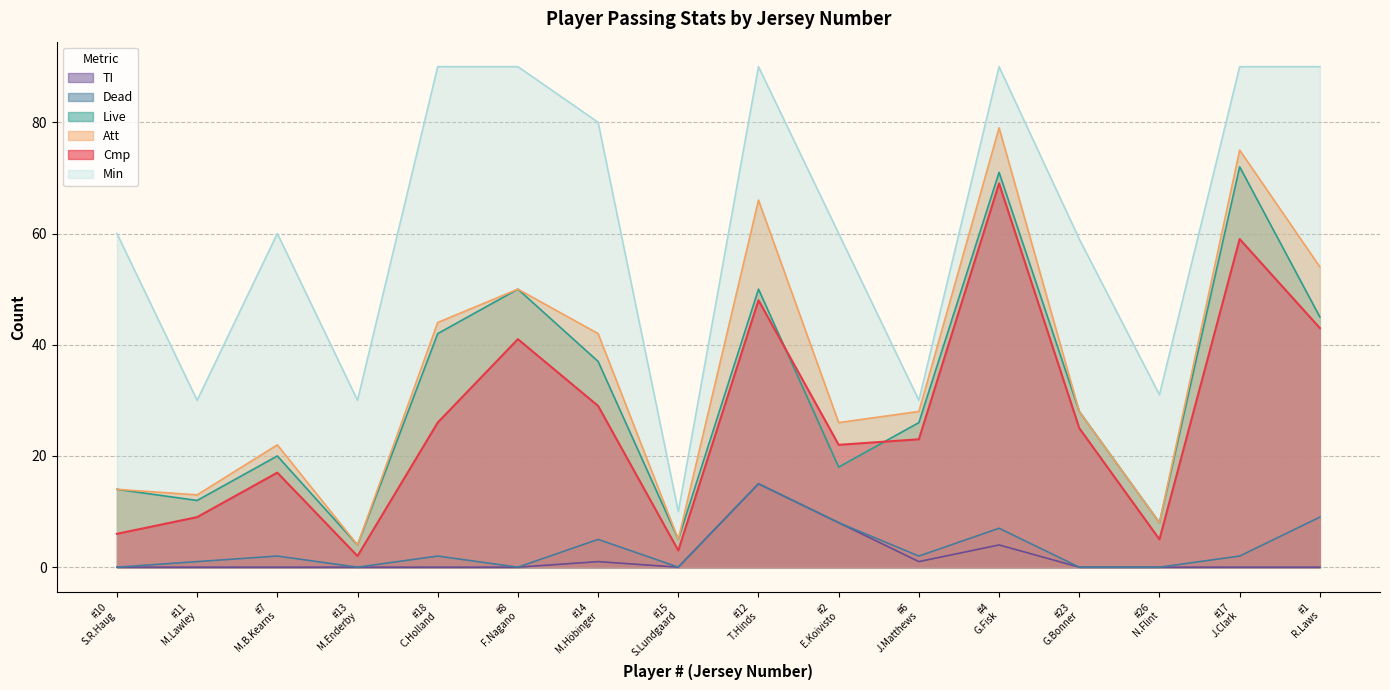

What is the value of the Dead point at the 15th from the left?

2